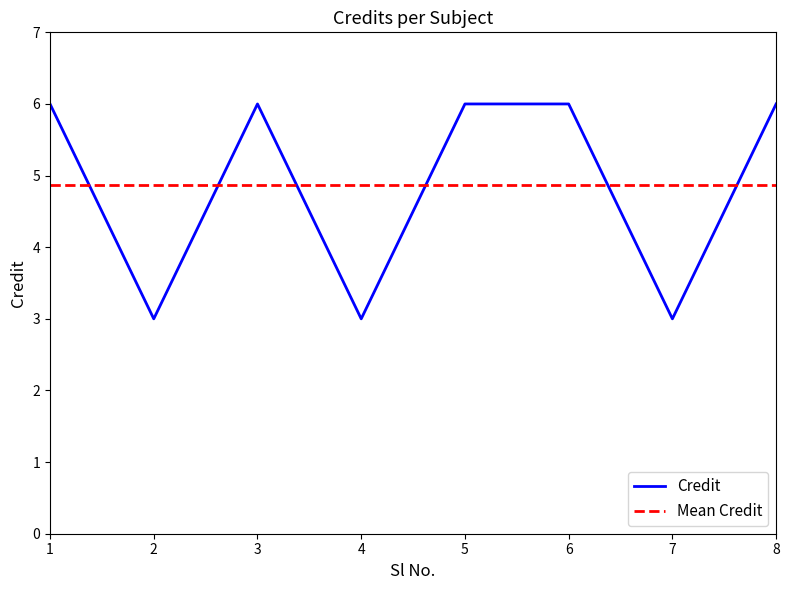

What is the difference between the maximum and minimum values in the Credit series?

3.0